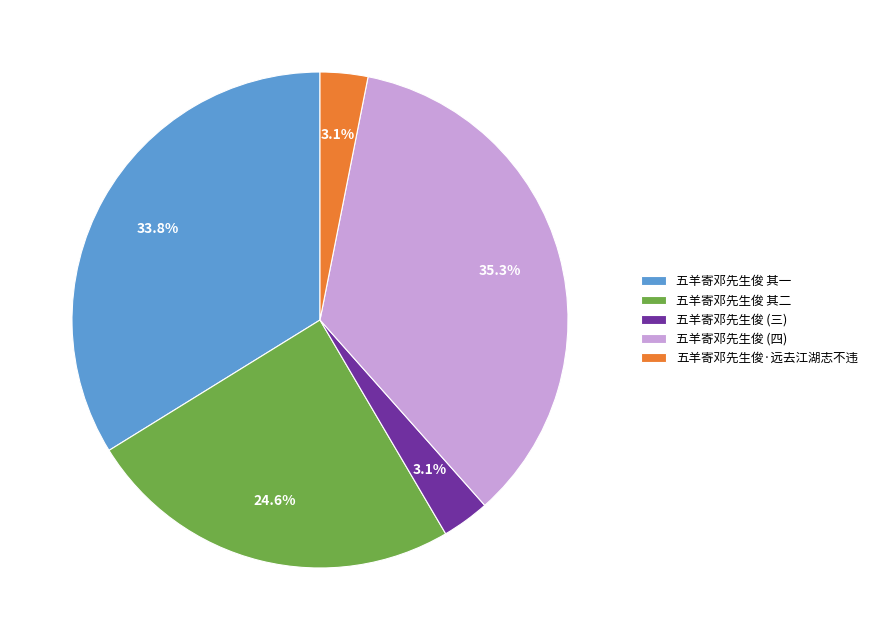

Is there a majority slice in this chart?

No